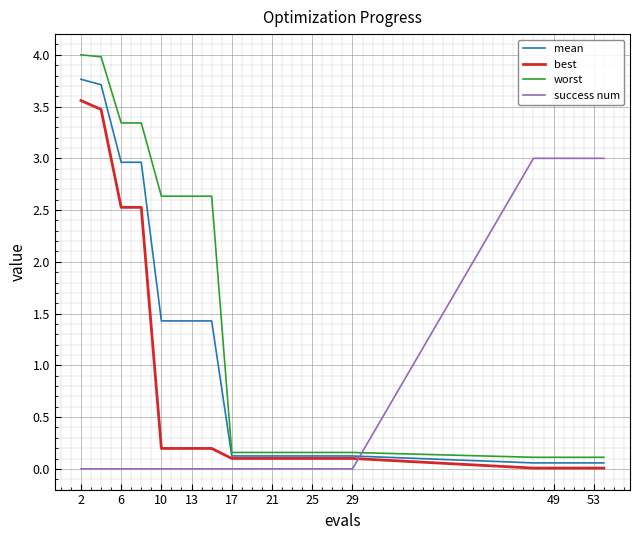

True or false: worst and best intersect in this chart.

False